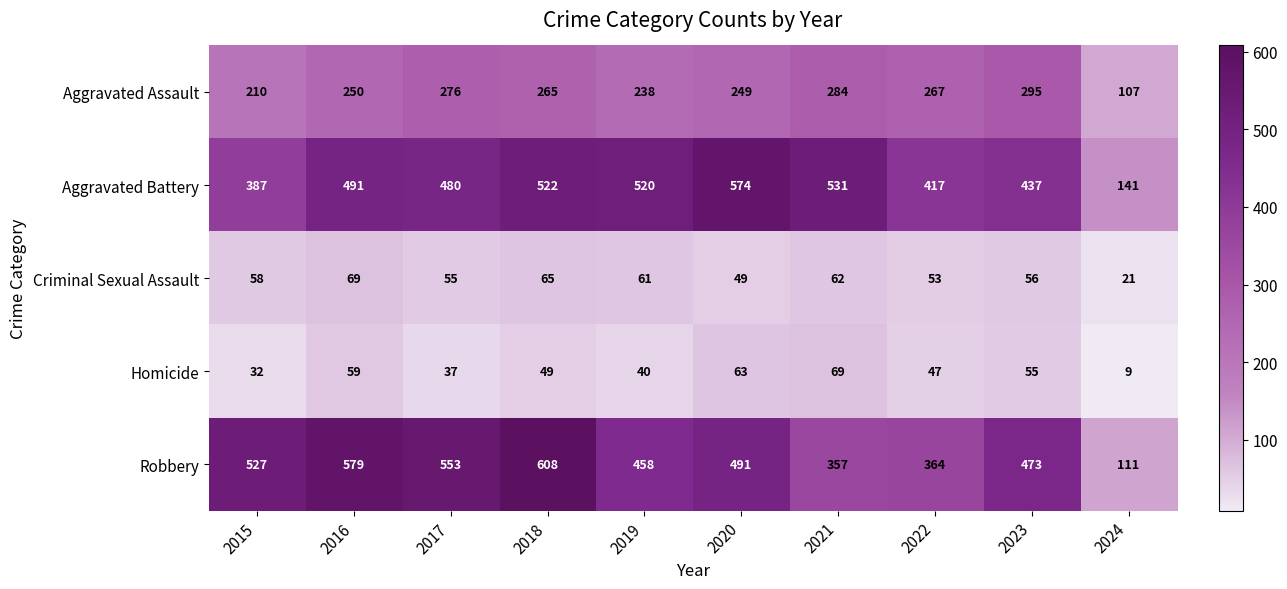

At 2015, list the series in order from largest to smallest.

Robbery, Aggravated Battery, Aggravated Assault, Criminal Sexual Assault, Homicide